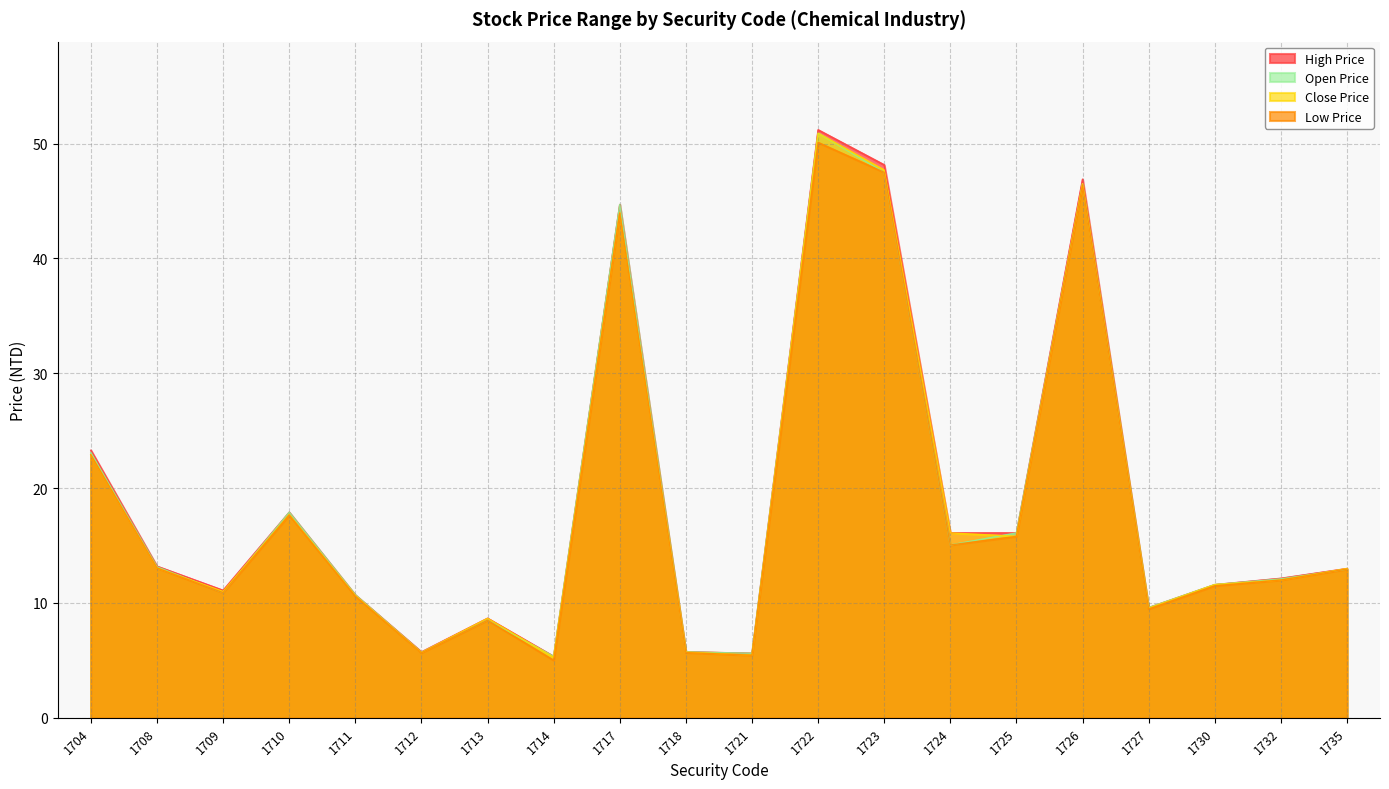

What is the total value across all series at 1723?

190.8